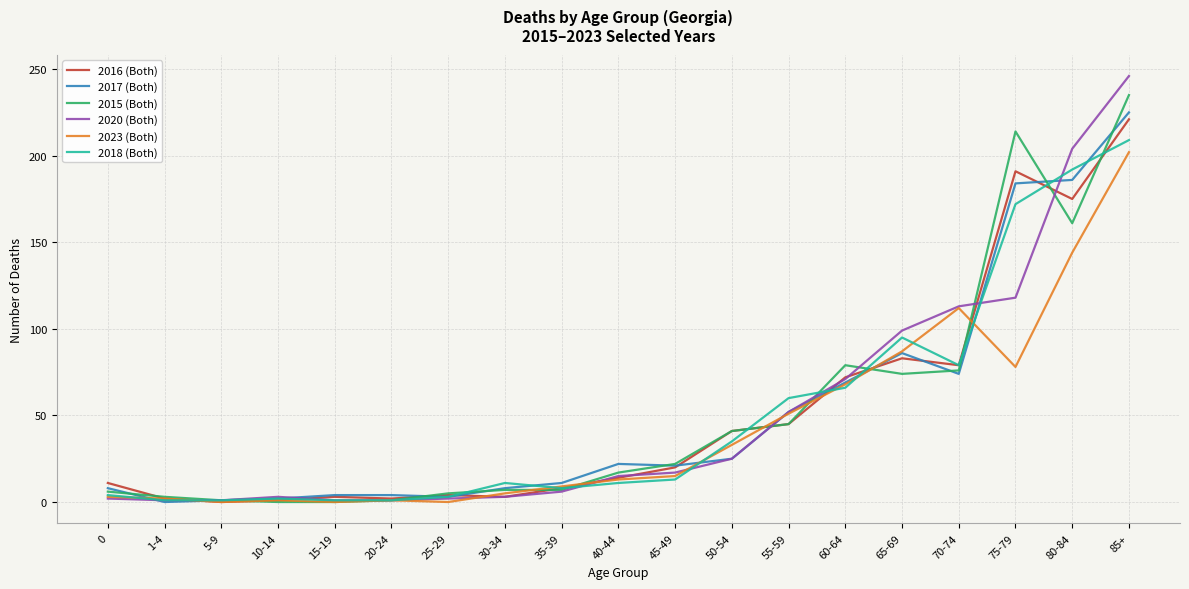

Rank the series by their maximum value, from highest to lowest.

2020 (Both), 2015 (Both), 2017 (Both), 2016 (Both), 2018 (Both), 2023 (Both)